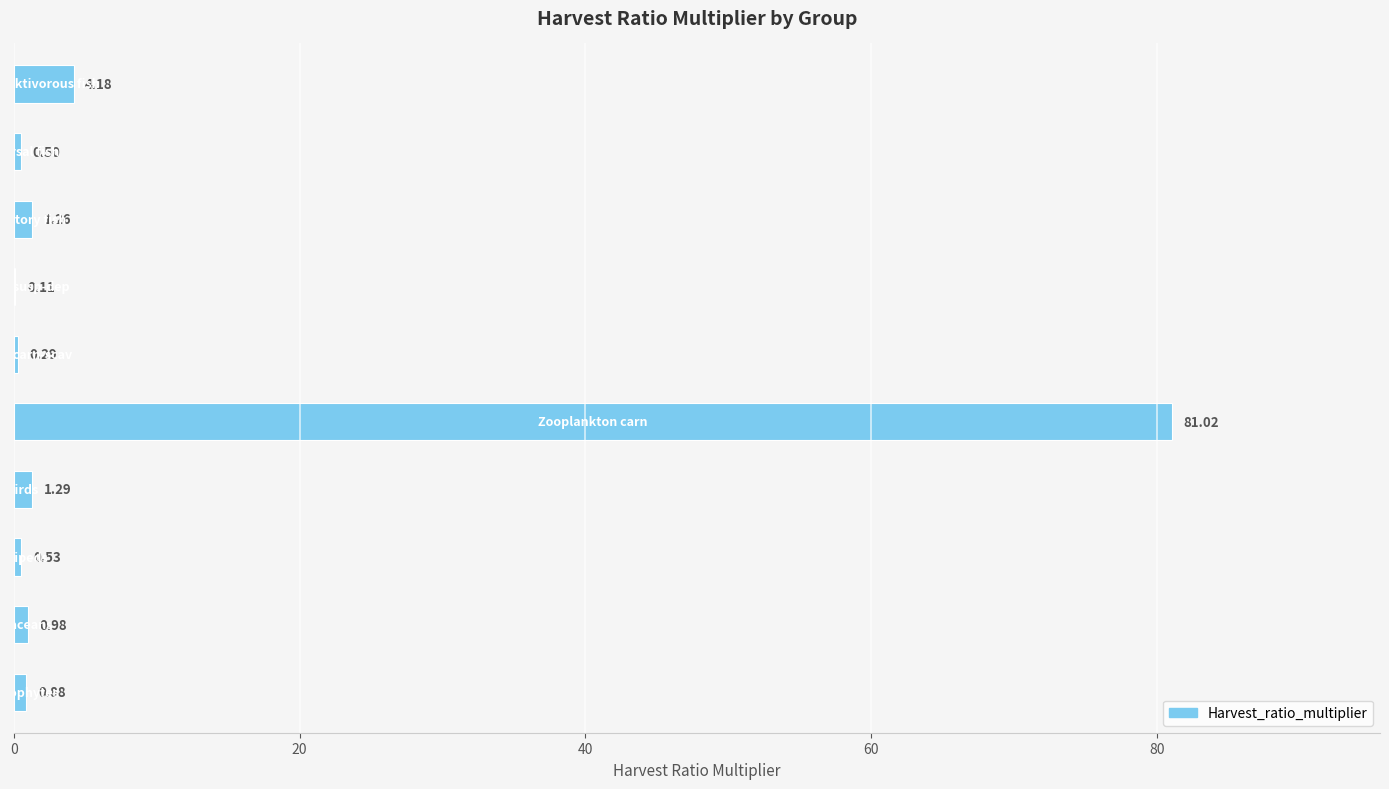

What is the sum of all values?

91.0